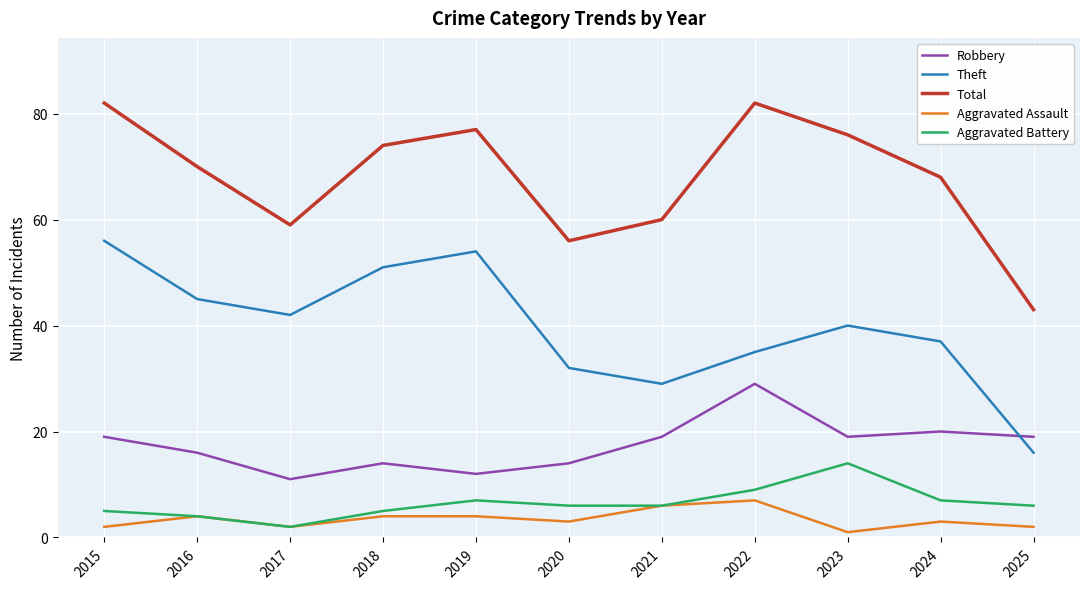

Between 2017 and 2025, which series saw the biggest shift?

Theft